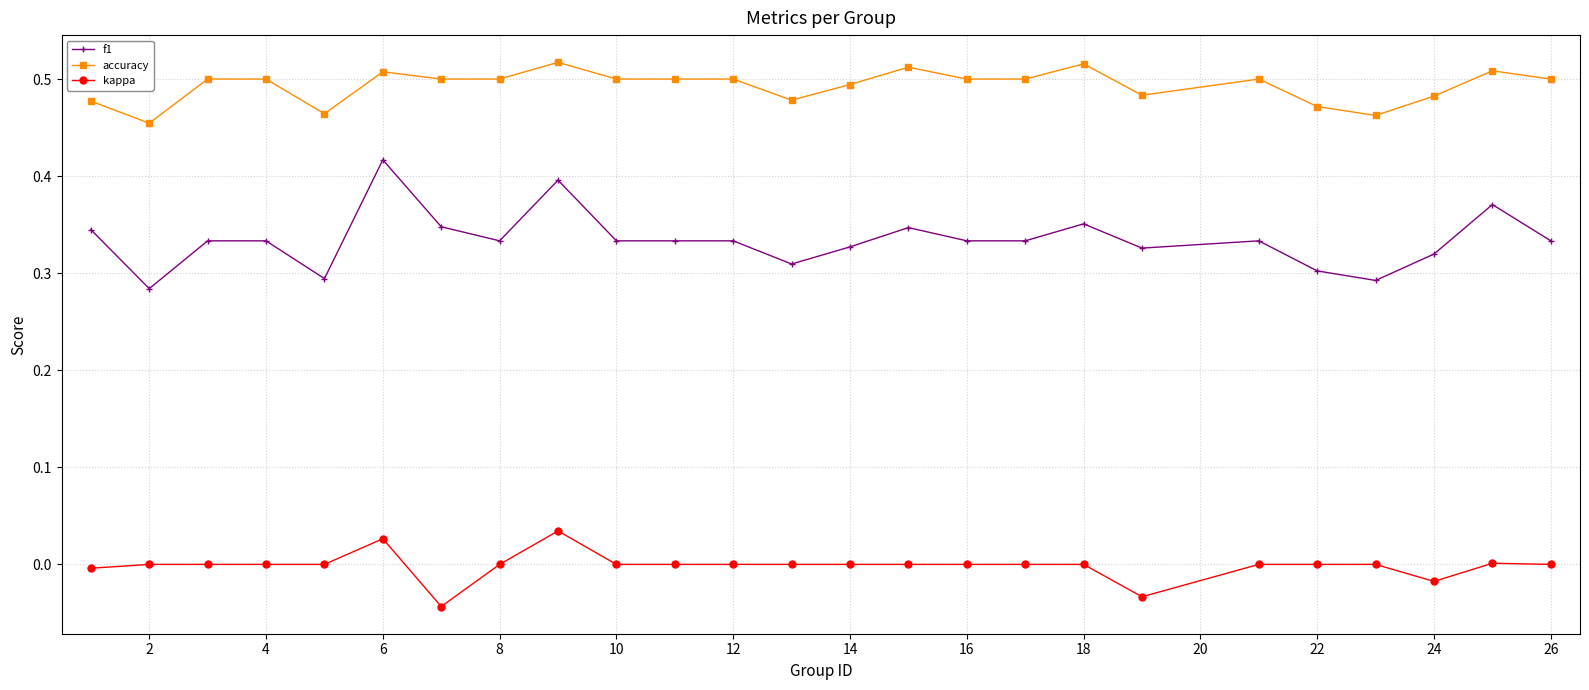

List the series in order of their peak value, lowest first.

kappa, f1, accuracy